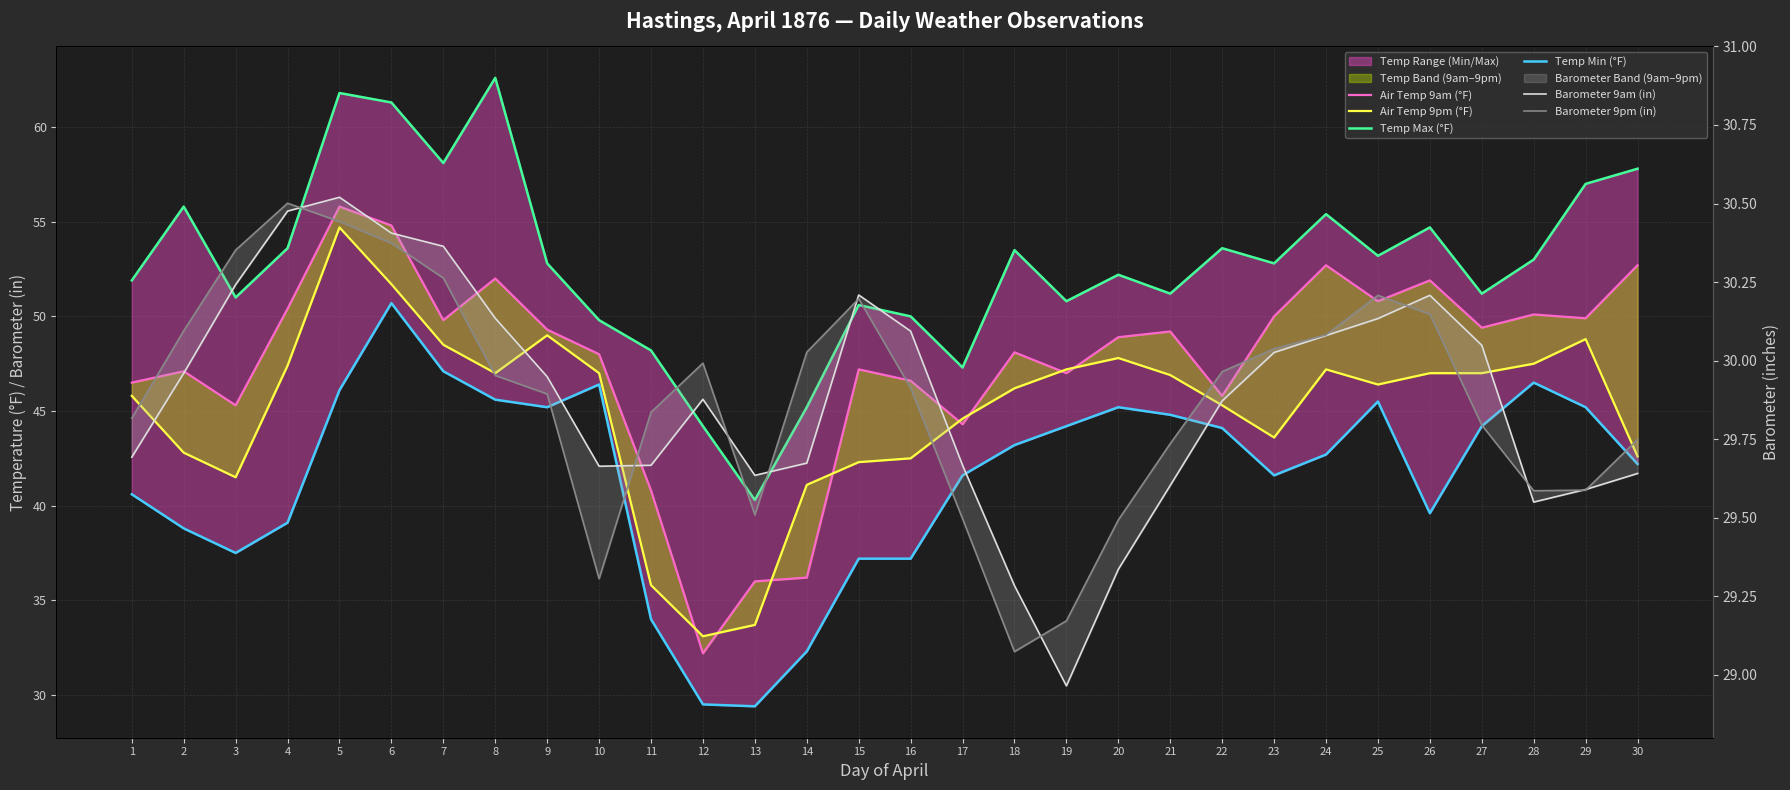

True or false: Air Temp 9am (°F) and Barometer 9pm (in) cross at least once.

False